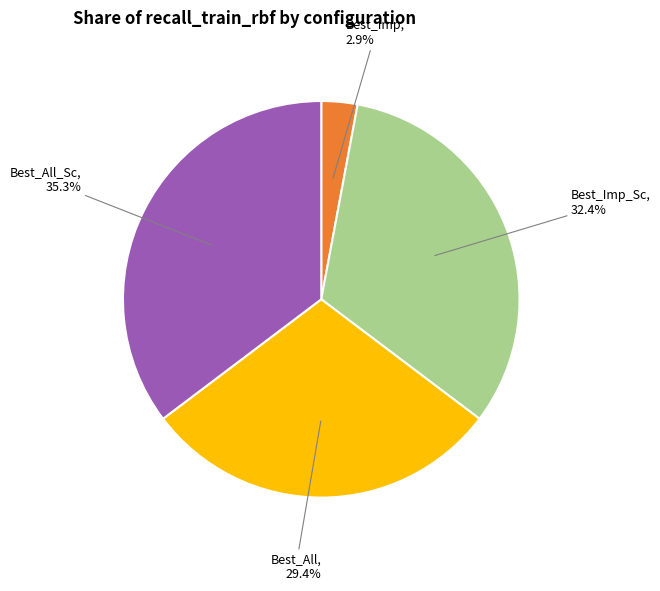

How many slices are in this pie chart?

4